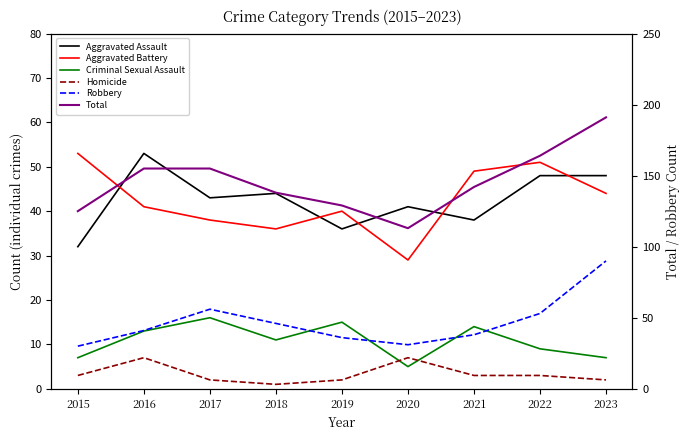

Reading right to left, list all the values displayed in this chart.

Aggravated Assault: 2023=48	2022=48	2021=38	2020=41	2019=36	2018=44	2017=43	2016=53	2015=32
Aggravated Battery: 2023=44	2022=51	2021=49	2020=29	2019=40	2018=36	2017=38	2016=41	2015=53
Criminal Sexual Assault: 2023=7	2022=9	2021=14	2020=5	2019=15	2018=11	2017=16	2016=13	2015=7
Homicide: 2023=2	2022=3	2021=3	2020=7	2019=2	2018=1	2017=2	2016=7	2015=3
Robbery: 2023=90	2022=53	2021=38	2020=31	2019=36	2018=46	2017=56	2016=41	2015=30
Total: 2023=191	2022=164	2021=142	2020=113	2019=129	2018=138	2017=155	2016=155	2015=125